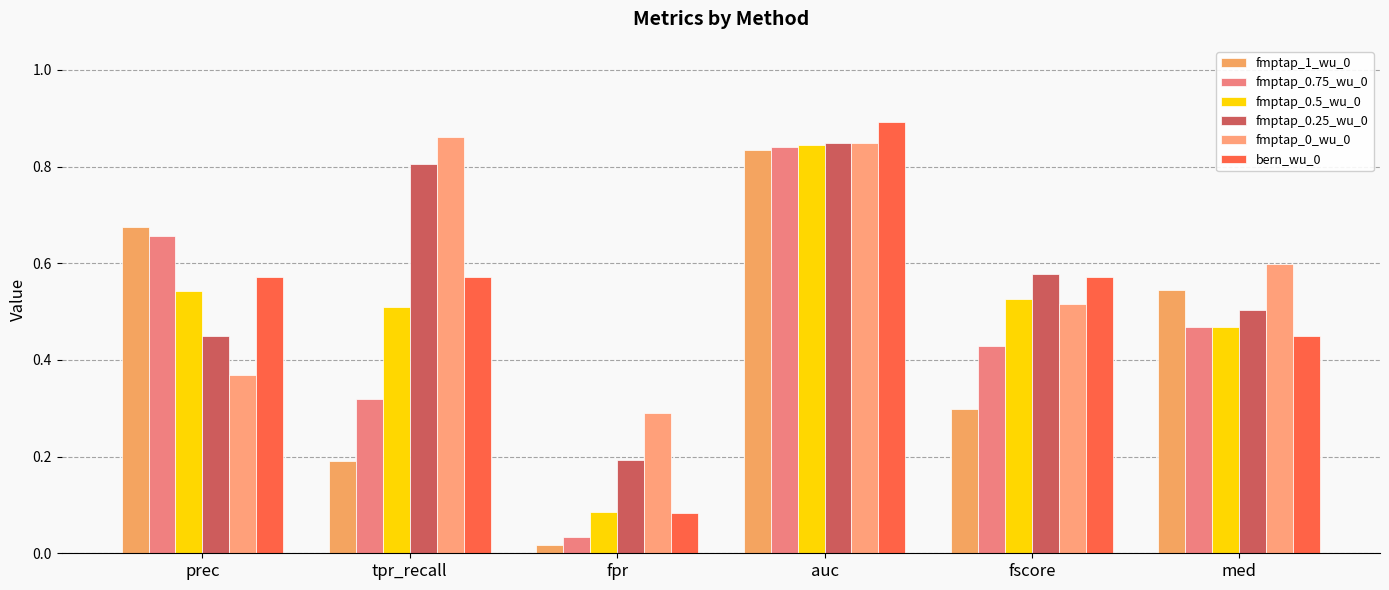

Count the number of categories in the chart.

6